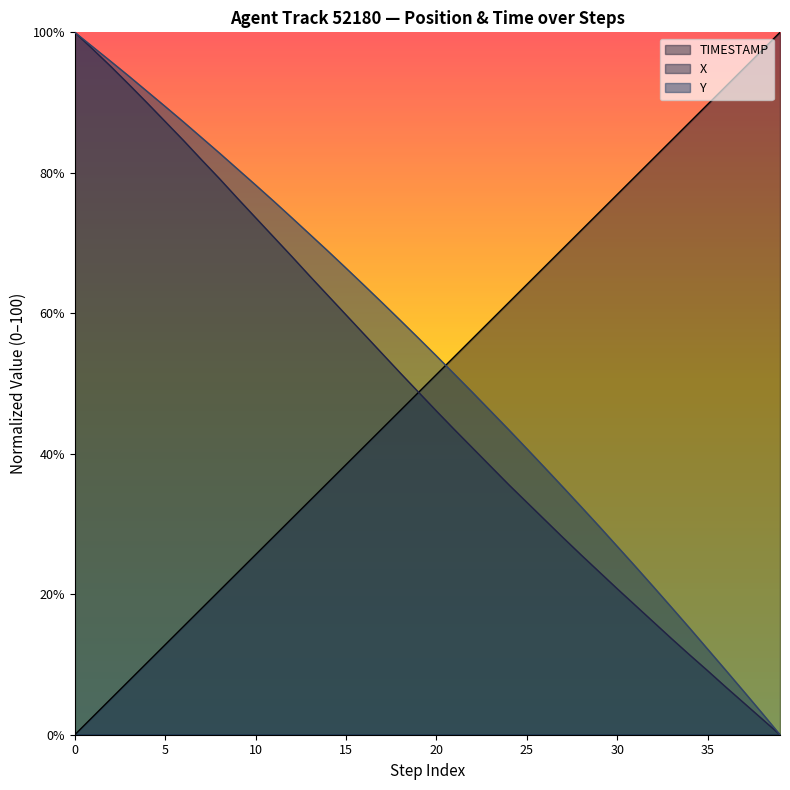

True or false: Y and X intersect in this chart.

False